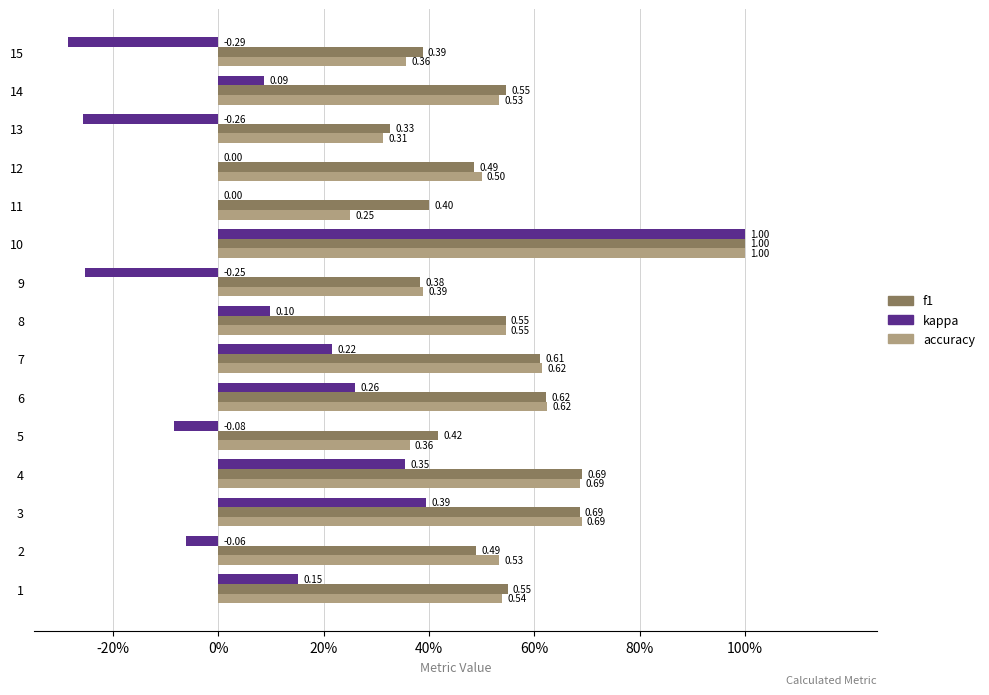

What is the difference between the second highest and minimum values in the kappa series?

0.7